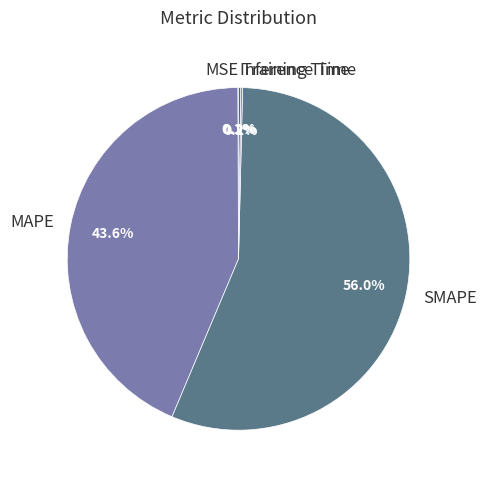

Which category accounts for the majority?

SMAPE